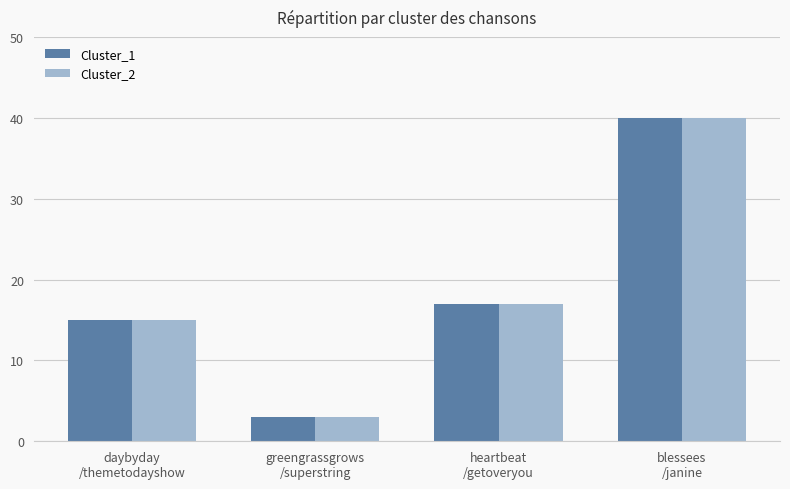

True or false: Cluster_1 has a value of 3 at greengrassgrows
/superstring.

True